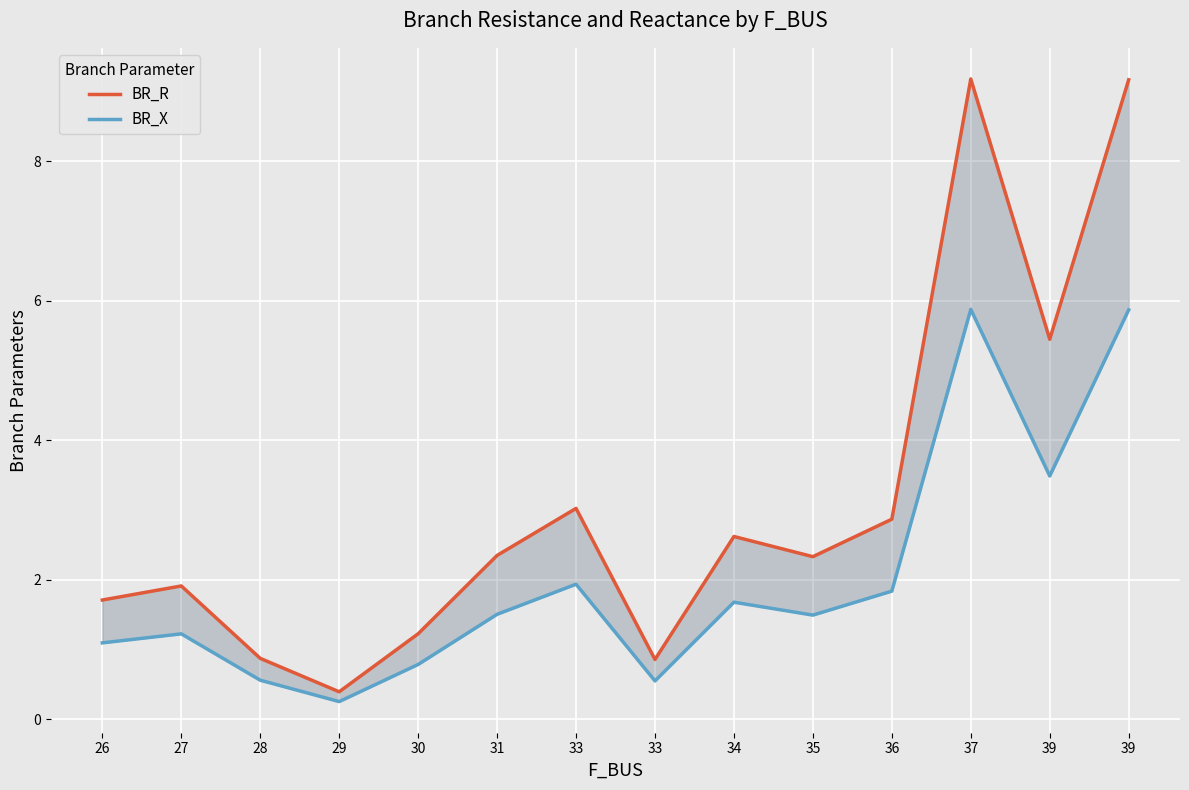

In BR_R, how many points are lower than both neighbors (excluding endpoints)?

4